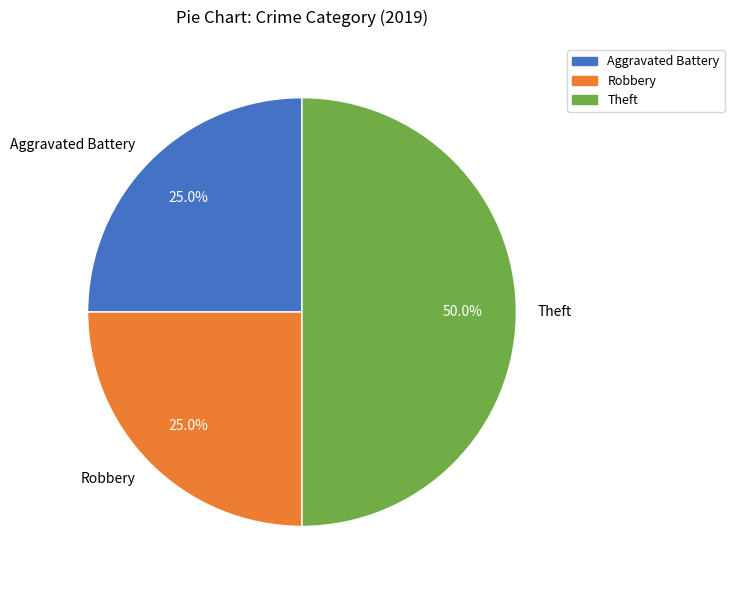

To the nearest percent, what is the difference between the Theft and Robbery slice percentages?

25%